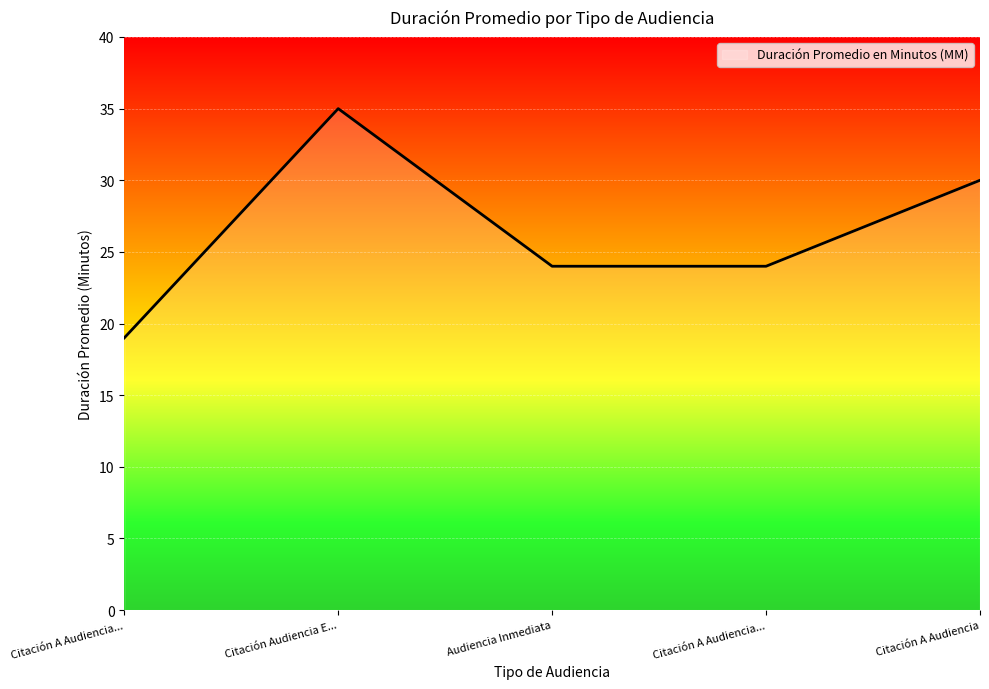

Count the number of categories in the chart.

5